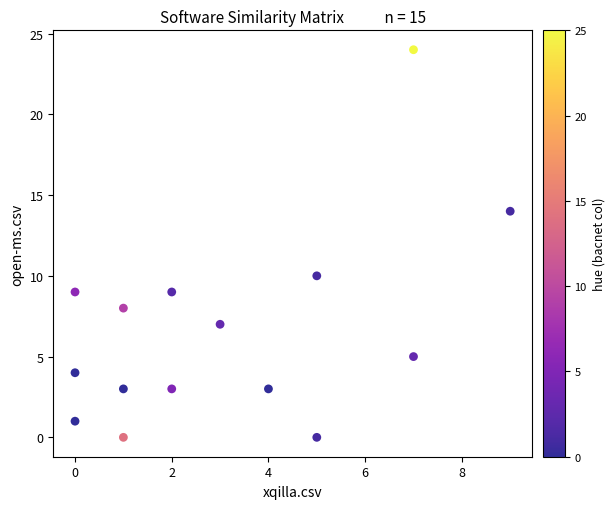

What is the range of X values (max minus min)?

9